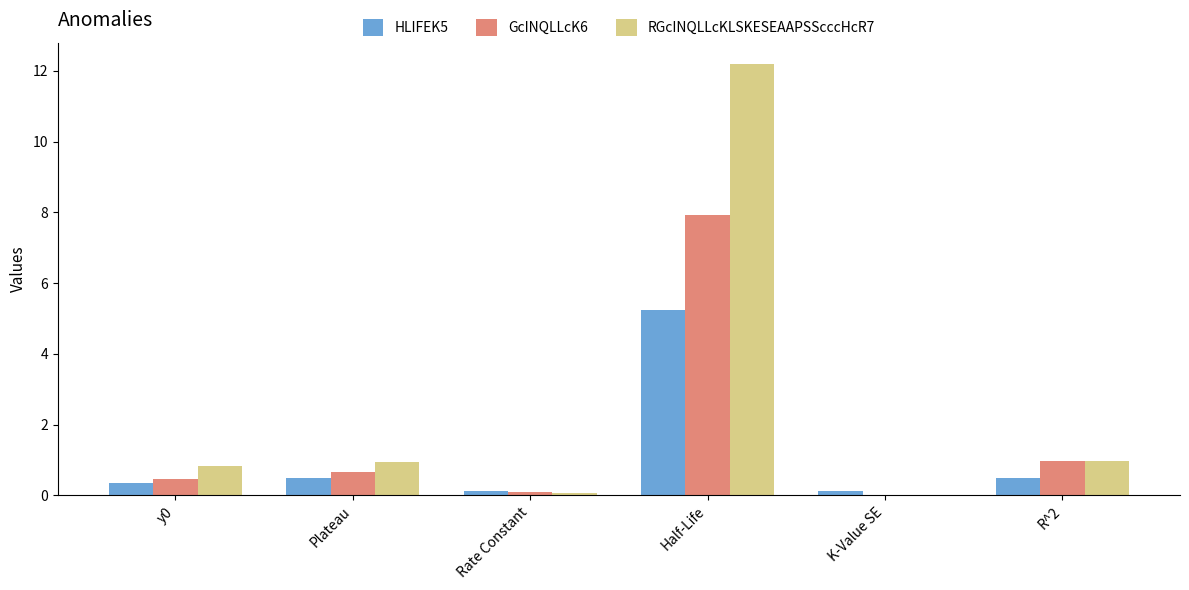

What is the sum of all GcINQLLcK6 values?

10.1